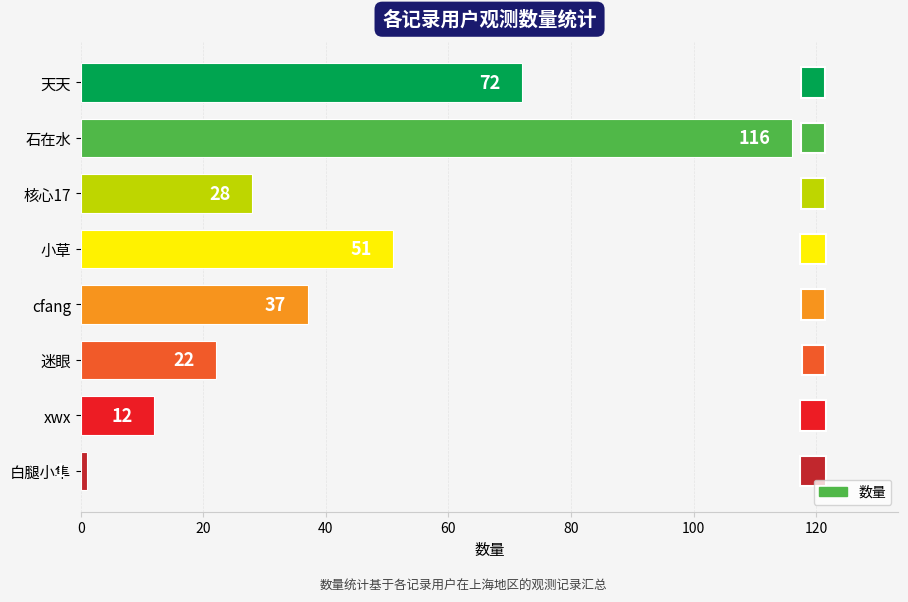

The value at 石在水 is 57. True or false?

False